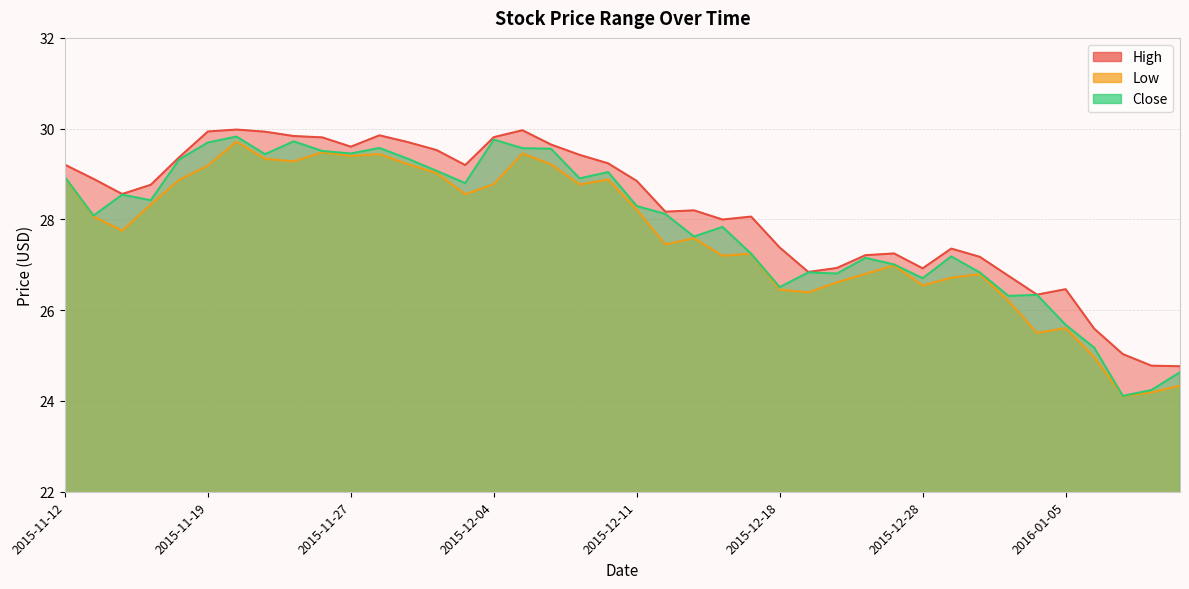

List the series in order of their overall mean, lowest first.

Low, Close, High